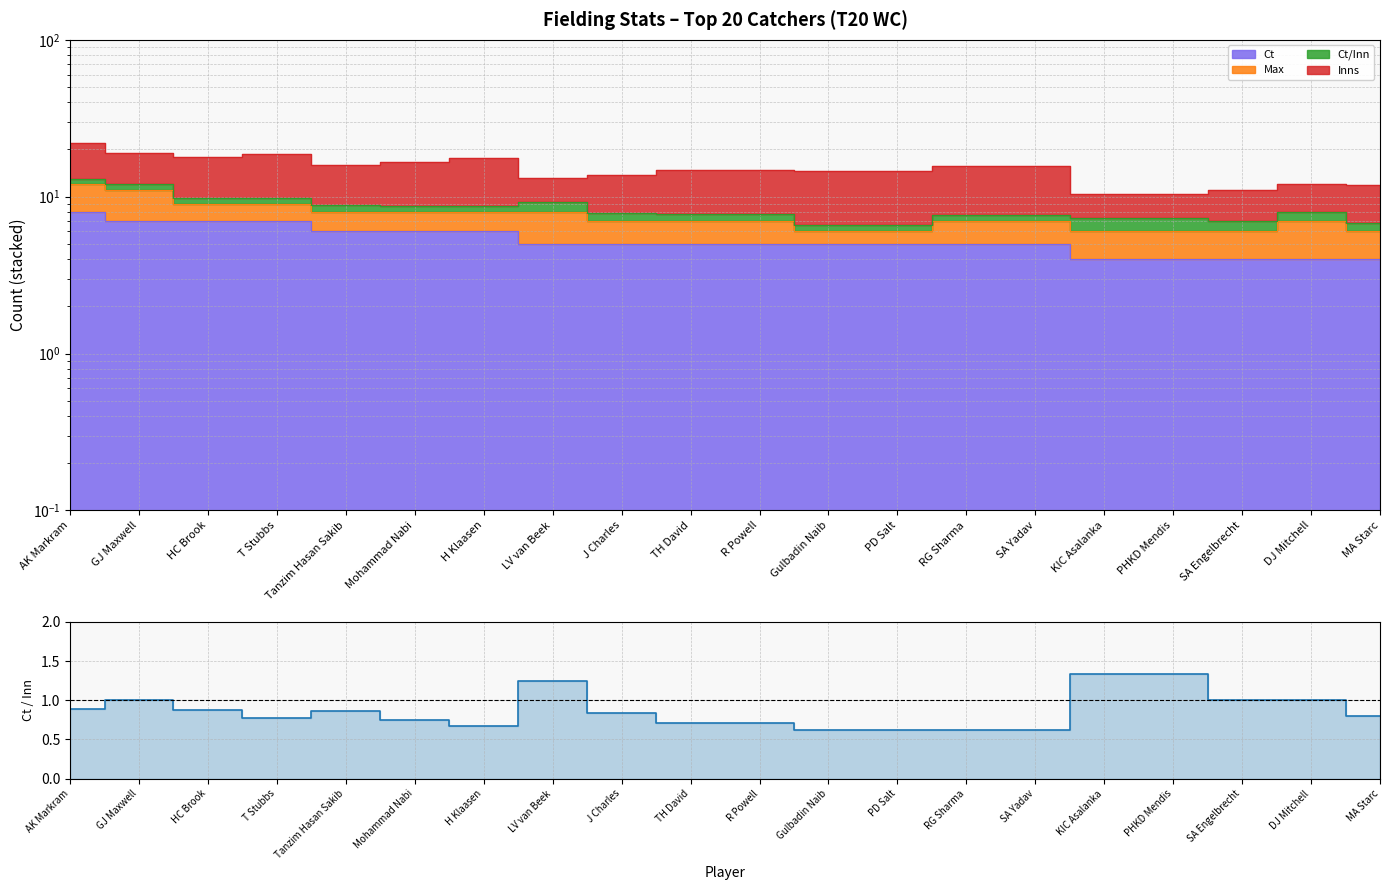

Rank the categories by value from lowest to highest.

Gulbadin Naib, PD Salt, RG Sharma, SA Yadav, H Klaasen, TH David, R Powell, Mohammad Nabi, T Stubbs, MA Starc, J Charles, Tanzim Hasan Sakib, HC Brook, AK Markram, GJ Maxwell, SA Engelbrecht, DJ Mitchell, LV van Beek, KIC Asalanka, PHKD Mendis